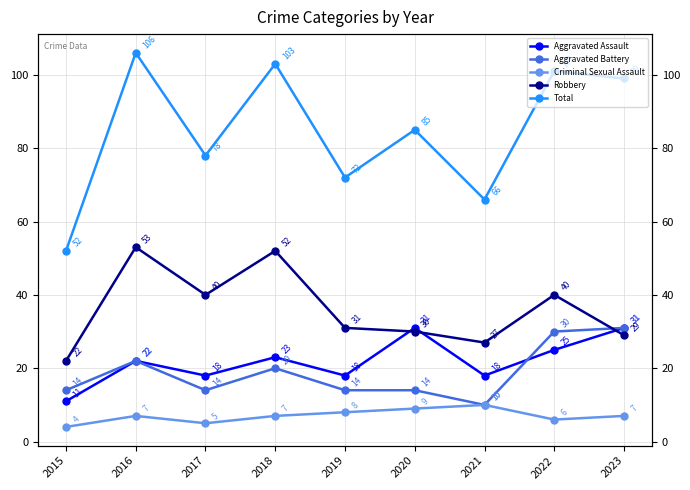

True or false: Aggravated Battery has more than 1 points higher than both neighbors.

True